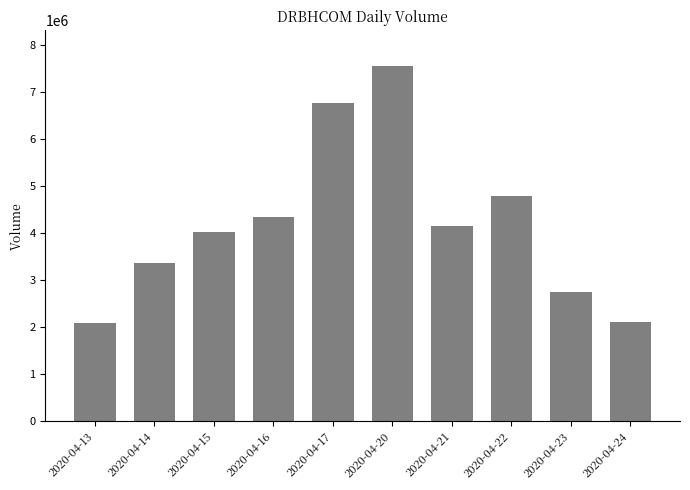

At which category does the chart reach its peak across all series?

2020-04-20